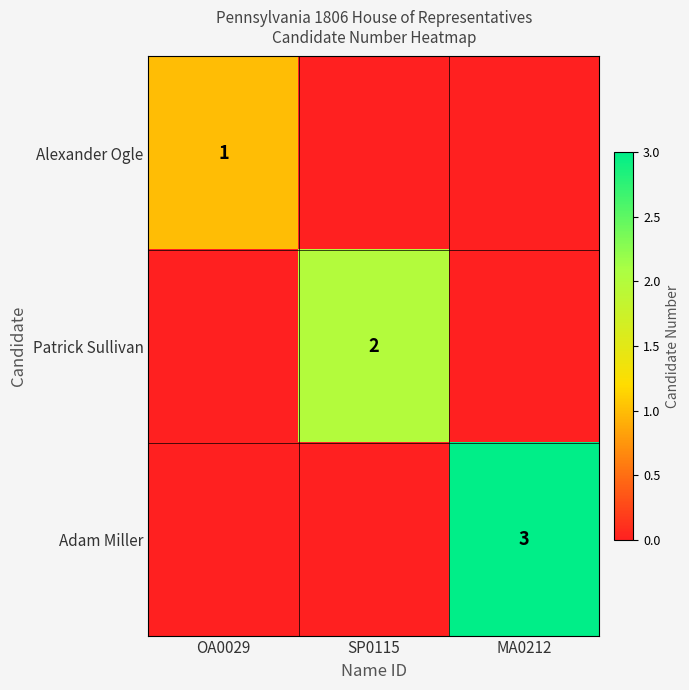

True or false: Patrick Sullivan has a value of 1 at SP0115.

False